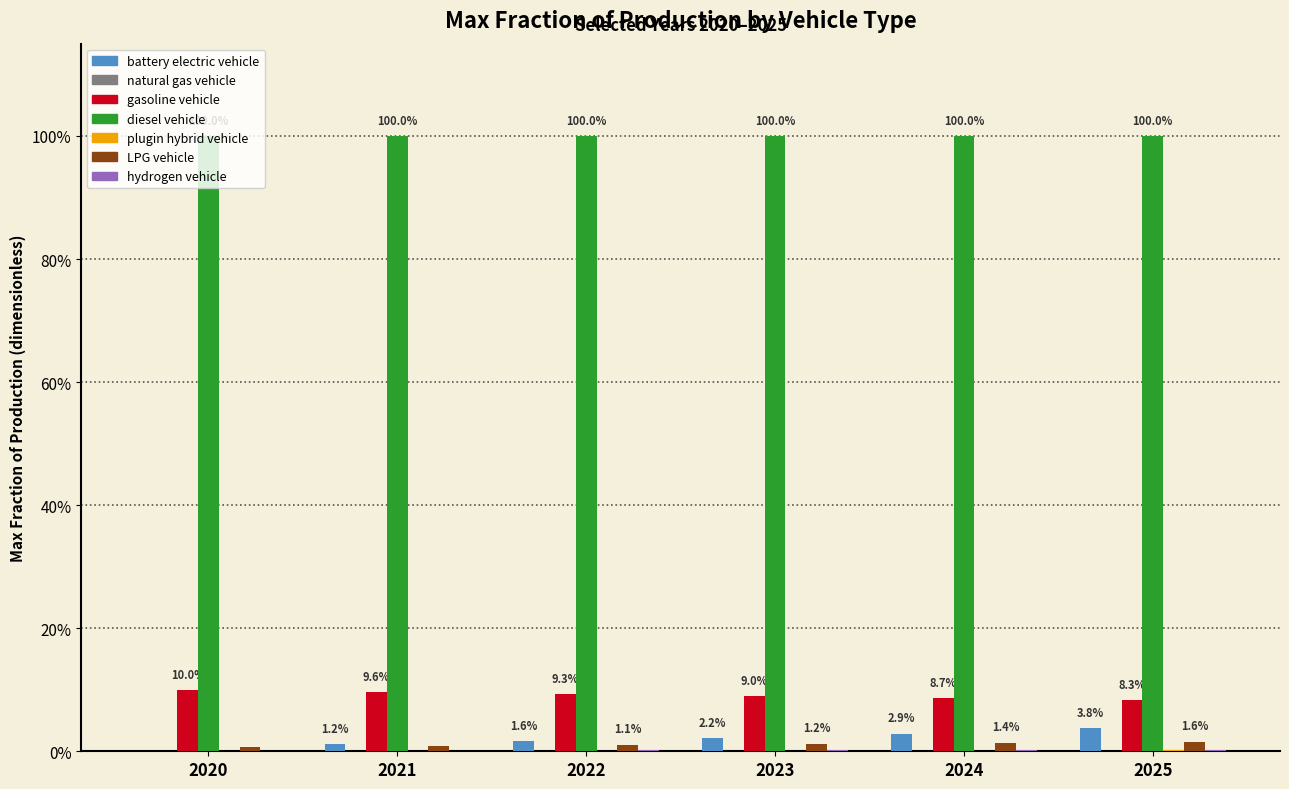

At how many categories does at least one series exceed 0?

6